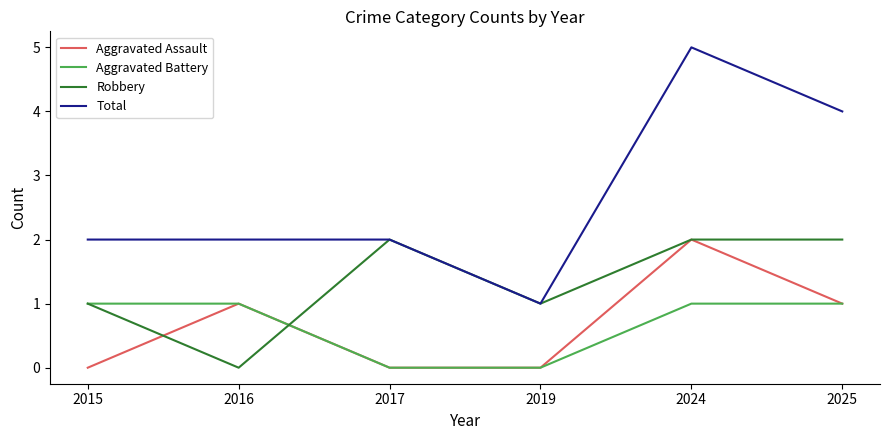

Which category has the highest value across all series?

2024